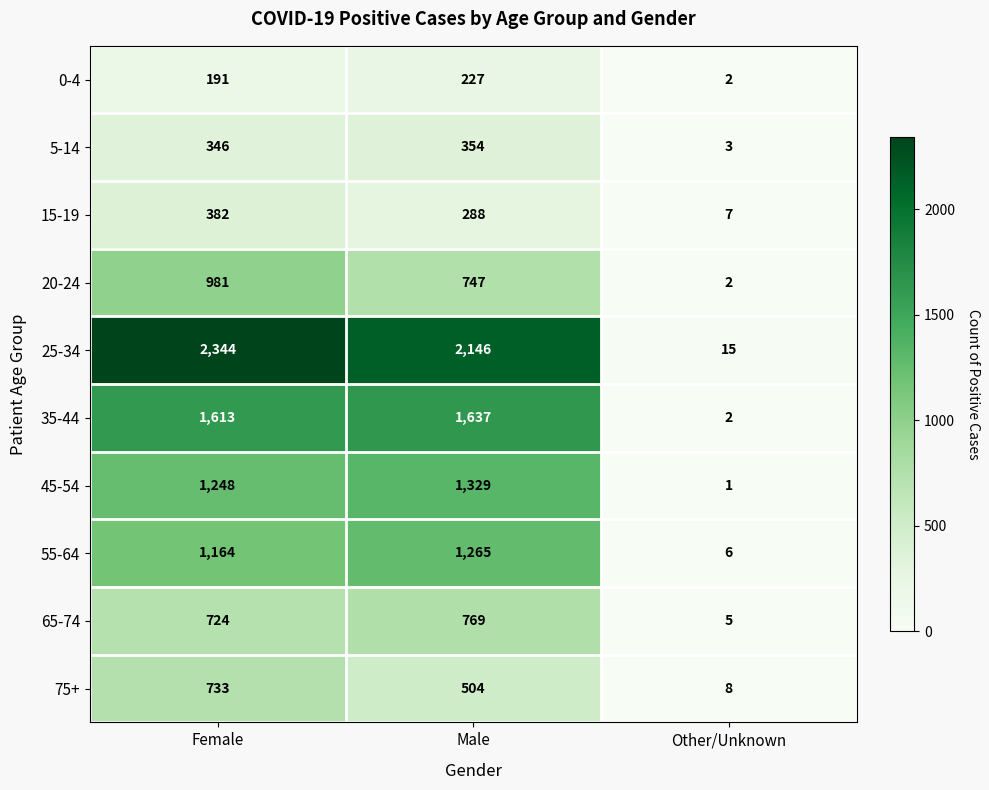

What is the spread (max minus min) of values at Male?

1919